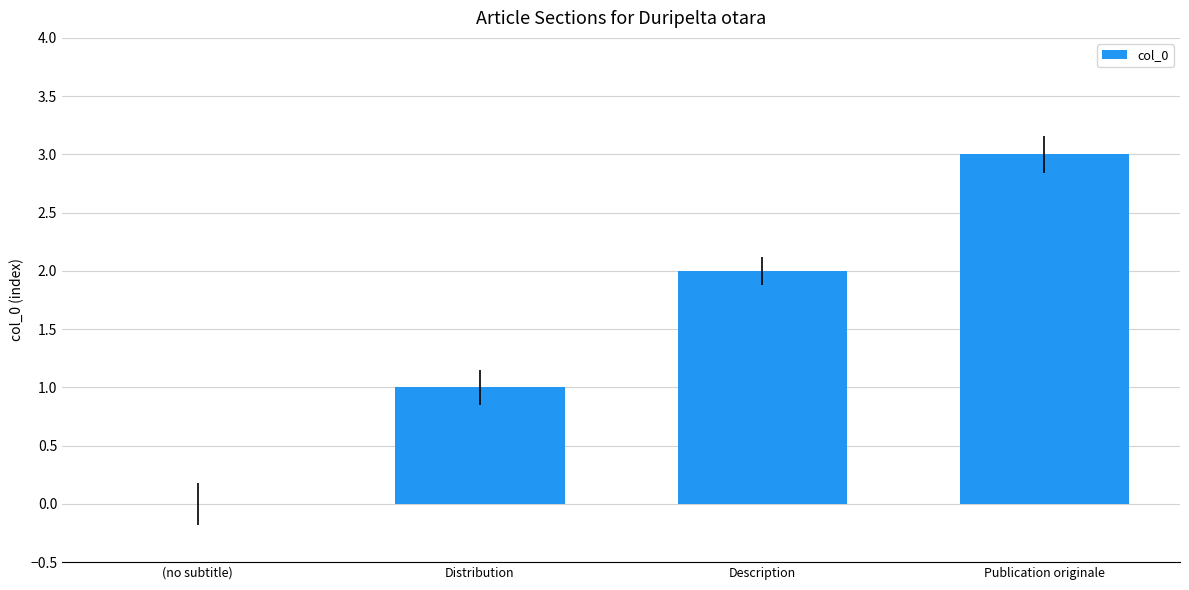

What is the sum of the values at Publication originale and Description?

5